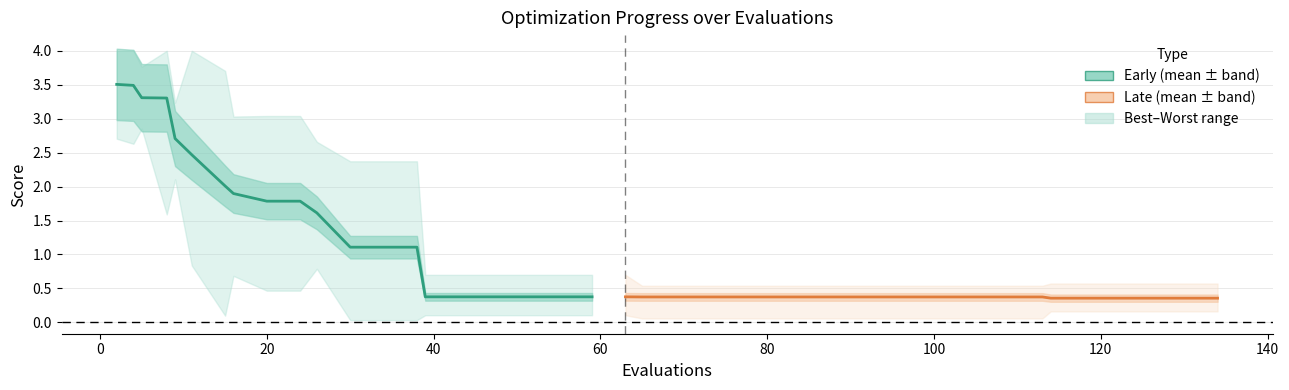

What is the lowest value of the mean (early) series?

0.4